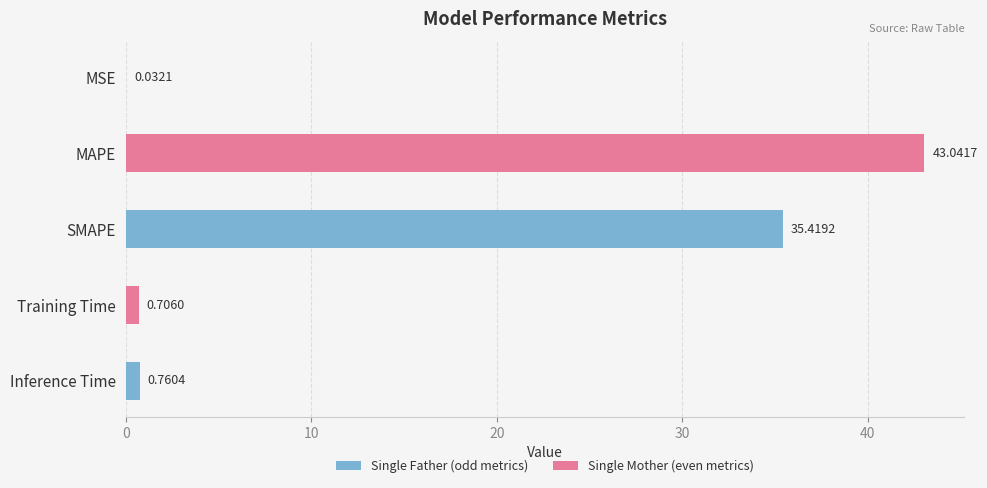

Which has a higher value, SMAPE or Inference Time?

SMAPE